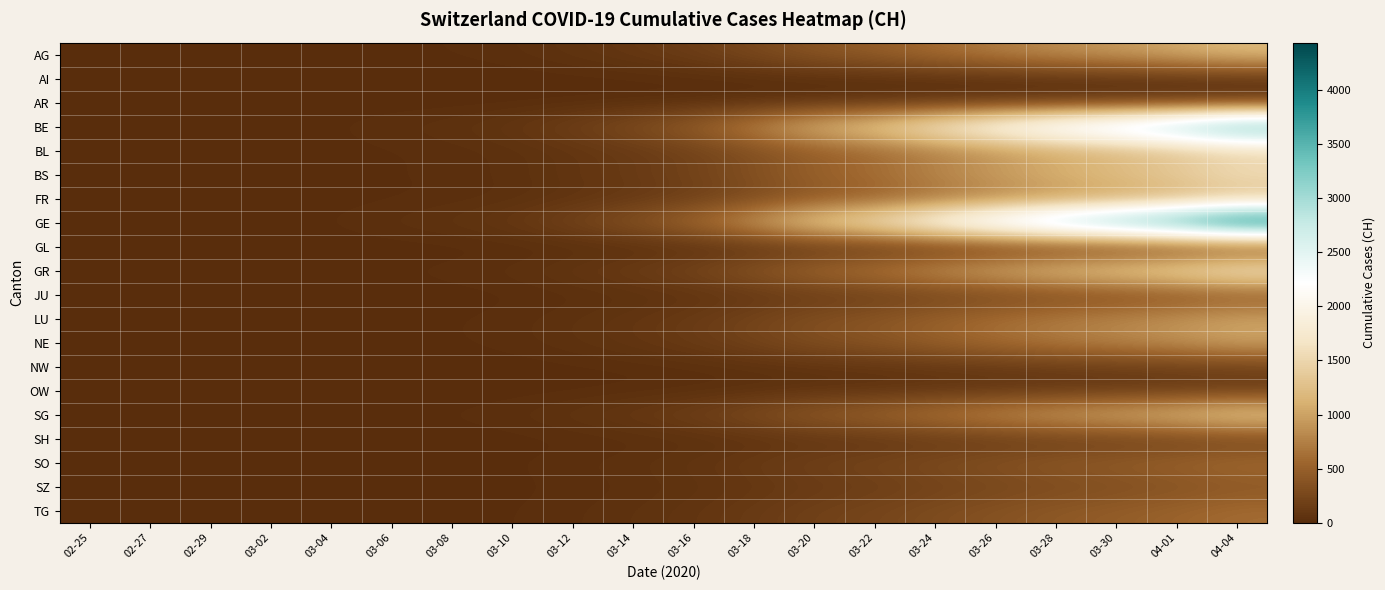

Reading left to right, extract all data points from this chart.

AG: 02-25=0.0	02-27=0.4	02-29=1.7	03-02=2.8	03-04=5.4	03-06=12.3	03-08=18.3	03-10=31.9	03-12=63.0	03-14=104.8	03-16=165.8	03-18=269.3	03-20=393.4	03-22=476.9	03-24=608.3	03-26=733.4	03-28=853.5	03-30=950.0	04-01=1061.4	04-04=1209.7
AI: 02-25=0.0	02-27=0.0	02-29=0.1	03-02=0.1	03-04=0.3	03-06=0.6	03-08=0.9	03-10=1.6	03-12=3.2	03-14=5.2	03-16=8.3	03-18=13.5	03-20=19.7	03-22=23.8	03-24=30.4	03-26=36.7	03-28=42.7	03-30=47.5	04-01=53.1	04-04=60.5
AR: 02-25=0.0	02-27=0.0	02-29=0.1	03-02=0.2	03-04=0.5	03-06=1.0	03-08=1.5	03-10=2.7	03-12=5.3	03-14=8.7	03-16=13.8	03-18=22.4	03-20=32.8	03-22=39.7	03-24=50.7	03-26=61.1	03-28=71.1	03-30=79.2	04-01=88.5	04-04=100.8
BE: 02-25=0.0	02-27=1.3	02-29=5.0	03-02=8.4	03-04=16.3	03-06=36.8	03-08=55.0	03-10=95.8	03-12=189.1	03-14=314.3	03-16=497.3	03-18=807.9	03-20=1180.2	03-22=1430.6	03-24=1824.9	03-26=2200.2	03-28=2560.5	03-30=2849.9	04-01=3184.2	04-04=3629.1
BL: 02-25=0.0	02-27=0.5	02-29=2.0	03-02=3.3	03-04=6.3	03-06=14.3	03-08=21.4	03-10=37.3	03-12=73.5	03-14=122.2	03-16=193.4	03-18=314.2	03-20=459.0	03-22=556.3	03-24=709.7	03-26=855.6	03-28=995.8	03-30=1108.3	04-01=1238.3	04-04=1411.3
BS: 02-25=0.0	02-27=0.6	02-29=2.2	03-02=3.7	03-04=7.2	03-06=16.4	03-08=24.4	03-10=42.6	03-12=84.0	03-14=139.7	03-16=221.0	03-18=359.1	03-20=524.5	03-22=635.8	03-24=811.1	03-26=977.9	03-28=1138.0	03-30=1266.6	04-01=1415.2	04-04=1612.9
FR: 02-25=0.0	02-27=0.4	02-29=1.7	03-02=2.8	03-04=5.4	03-06=12.3	03-08=18.3	03-10=31.9	03-12=63.0	03-14=104.8	03-16=165.8	03-18=269.3	03-20=393.4	03-22=476.9	03-24=608.3	03-26=733.4	03-28=853.5	03-30=950.0	04-01=1061.4	04-04=1209.7
GE: 02-25=0.0	02-27=1.6	02-29=6.2	03-02=10.3	03-04=19.9	03-06=45.0	03-08=67.2	03-10=117.1	03-12=231.1	03-14=384.1	03-16=607.8	03-18=987.4	03-20=1442.4	03-22=1748.5	03-24=2230.4	03-26=2689.1	03-28=3129.5	03-30=3483.2	04-01=3891.8	04-04=4435.5
GL: 02-25=0.0	02-27=0.1	02-29=0.2	03-02=0.3	03-04=0.6	03-06=1.4	03-08=2.1	03-10=3.7	03-12=7.4	03-14=12.2	03-16=19.3	03-18=31.4	03-20=45.9	03-22=55.6	03-24=71.0	03-26=85.6	03-28=99.6	03-30=110.8	04-01=123.8	04-04=141.1
GR: 02-25=0.0	02-27=0.7	02-29=2.5	03-02=4.2	03-04=8.2	03-06=18.4	03-08=27.5	03-10=47.9	03-12=94.5	03-14=157.1	03-16=248.7	03-18=403.9	03-20=590.1	03-22=715.3	03-24=912.4	03-26=1100.1	03-28=1280.3	03-30=1425.0	04-01=1592.1	04-04=1814.5
JU: 02-25=0.0	02-27=0.1	02-29=0.6	03-02=0.9	03-04=1.8	03-06=4.1	03-08=6.1	03-10=10.6	03-12=21.0	03-14=34.9	03-16=55.3	03-18=89.8	03-20=131.1	03-22=159.0	03-24=202.8	03-26=244.5	03-28=284.5	03-30=316.7	04-01=353.8	04-04=403.2
LU: 02-25=0.0	02-27=0.4	02-29=1.4	03-02=2.3	03-04=4.5	03-06=10.2	03-08=15.3	03-10=26.6	03-12=52.5	03-14=87.3	03-16=138.1	03-18=224.4	03-20=327.8	03-22=397.4	03-24=506.9	03-26=611.2	03-28=711.3	03-30=791.6	04-01=884.5	04-04=1008.1
NE: 02-25=0.0	02-27=0.4	02-29=1.4	03-02=2.3	03-04=4.5	03-06=10.2	03-08=15.3	03-10=26.6	03-12=52.5	03-14=87.3	03-16=138.1	03-18=224.4	03-20=327.8	03-22=397.4	03-24=506.9	03-26=611.2	03-28=711.3	03-30=791.6	04-01=884.5	04-04=1008.1
NW: 02-25=0.0	02-27=0.1	02-29=0.3	03-02=0.4	03-04=0.8	03-06=1.8	03-08=2.7	03-10=4.8	03-12=9.5	03-14=15.7	03-16=24.9	03-18=40.4	03-20=59.0	03-22=71.5	03-24=91.2	03-26=110.0	03-28=128.0	03-30=142.5	04-01=159.2	04-04=181.5
OW: 02-25=0.0	02-27=0.1	02-29=0.2	03-02=0.3	03-04=0.6	03-06=1.4	03-08=2.1	03-10=3.7	03-12=7.4	03-14=12.2	03-16=19.3	03-18=31.4	03-20=45.9	03-22=55.6	03-24=71.0	03-26=85.6	03-28=99.6	03-30=110.8	04-01=123.8	04-04=141.1
SG: 02-25=0.0	02-27=0.5	02-29=2.0	03-02=3.3	03-04=6.3	03-06=14.3	03-08=21.4	03-10=37.3	03-12=73.5	03-14=122.2	03-16=193.4	03-18=314.2	03-20=459.0	03-22=556.3	03-24=709.7	03-26=855.6	03-28=995.8	03-30=1108.3	04-01=1238.3	04-04=1411.3
SH: 02-25=0.0	02-27=0.1	02-29=0.3	03-02=0.5	03-04=0.9	03-06=2.0	03-08=3.1	03-10=5.3	03-12=10.5	03-14=17.5	03-16=27.6	03-18=44.9	03-20=65.6	03-22=79.5	03-24=101.4	03-26=122.2	03-28=142.3	03-30=158.3	04-01=176.9	04-04=201.6
SO: 02-25=0.0	02-27=0.2	02-29=0.8	03-02=1.4	03-04=2.7	03-06=6.1	03-08=9.2	03-10=16.0	03-12=31.5	03-14=52.4	03-16=82.9	03-18=134.6	03-20=196.7	03-22=238.4	03-24=304.1	03-26=366.7	03-28=426.8	03-30=475.0	04-01=530.7	04-04=604.8
SZ: 02-25=0.0	02-27=0.1	02-29=0.6	03-02=0.9	03-04=1.8	03-06=4.1	03-08=6.1	03-10=10.6	03-12=21.0	03-14=34.9	03-16=55.3	03-18=89.8	03-20=131.1	03-22=159.0	03-24=202.8	03-26=244.5	03-28=284.5	03-30=316.7	04-01=353.8	04-04=403.2
TG: 02-25=0.0	02-27=0.2	02-29=0.8	03-02=1.4	03-04=2.7	03-06=6.1	03-08=9.2	03-10=16.0	03-12=31.5	03-14=52.4	03-16=82.9	03-18=134.6	03-20=196.7	03-22=238.4	03-24=304.1	03-26=366.7	03-28=426.8	03-30=475.0	04-01=530.7	04-04=604.8